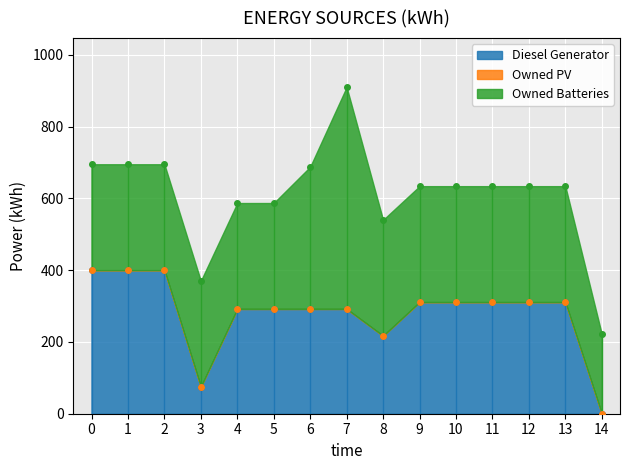

At how many categories does at least one series exceed 9?

15